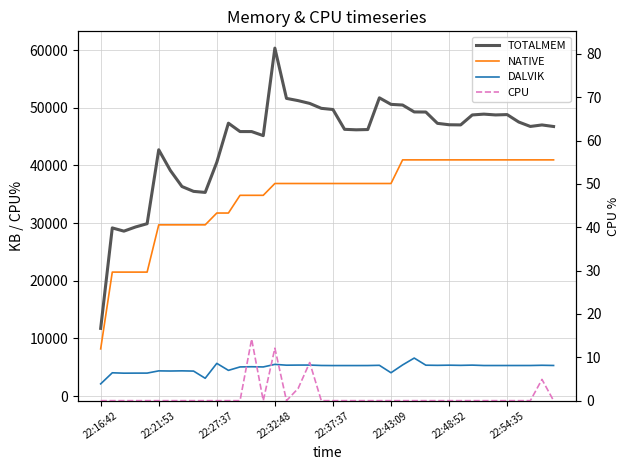

What is the average value of the DALVIK series?

4942.1